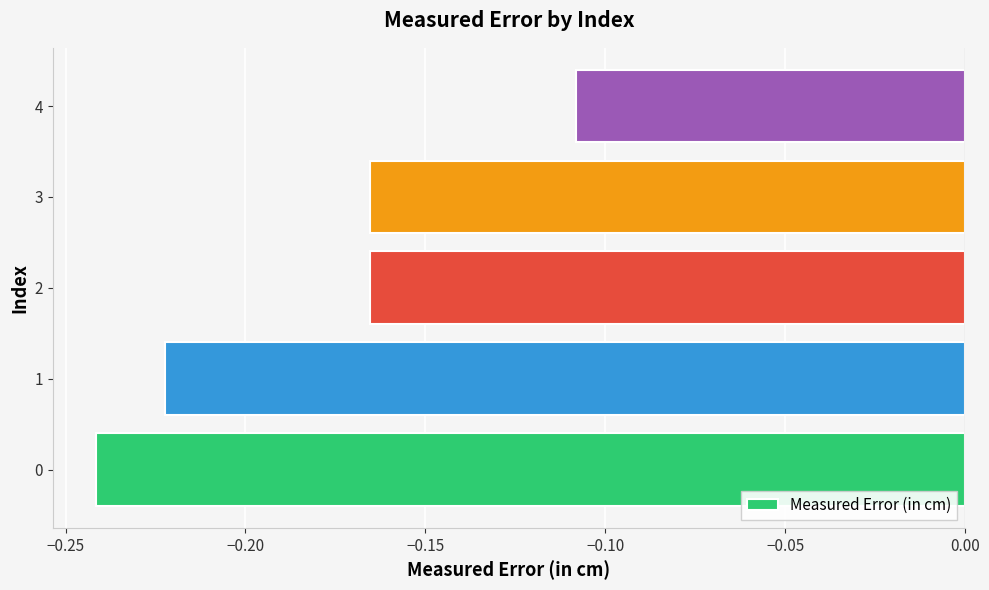

What is the sum of all values?

-0.9